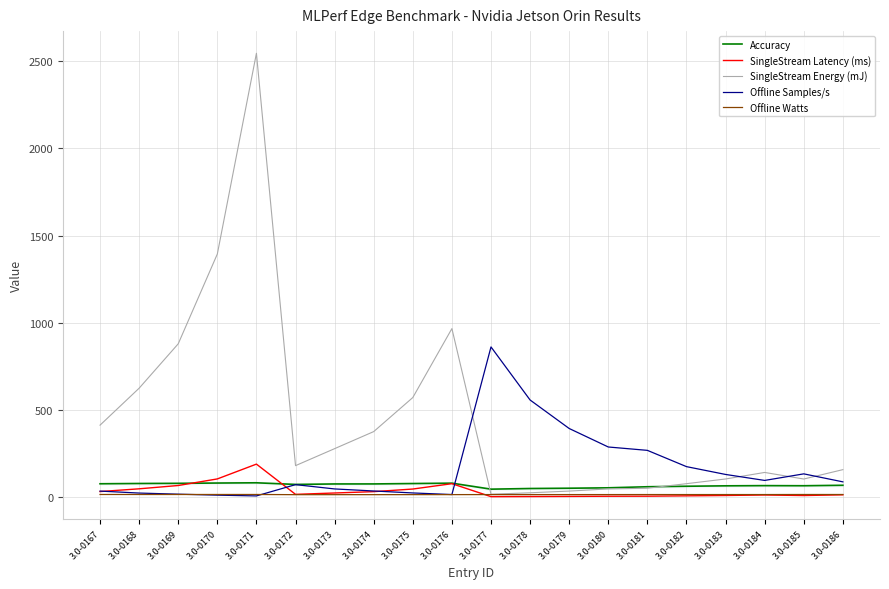

What is the greatest value displayed?

2546.1